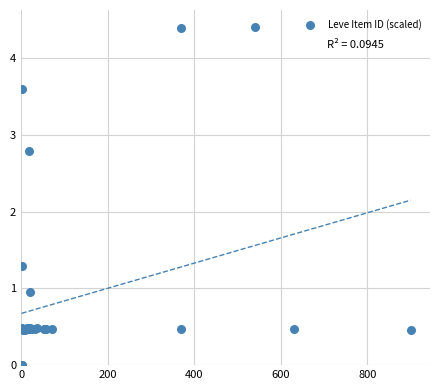

What Y value in the scatter plot is closest to 2?

1.3